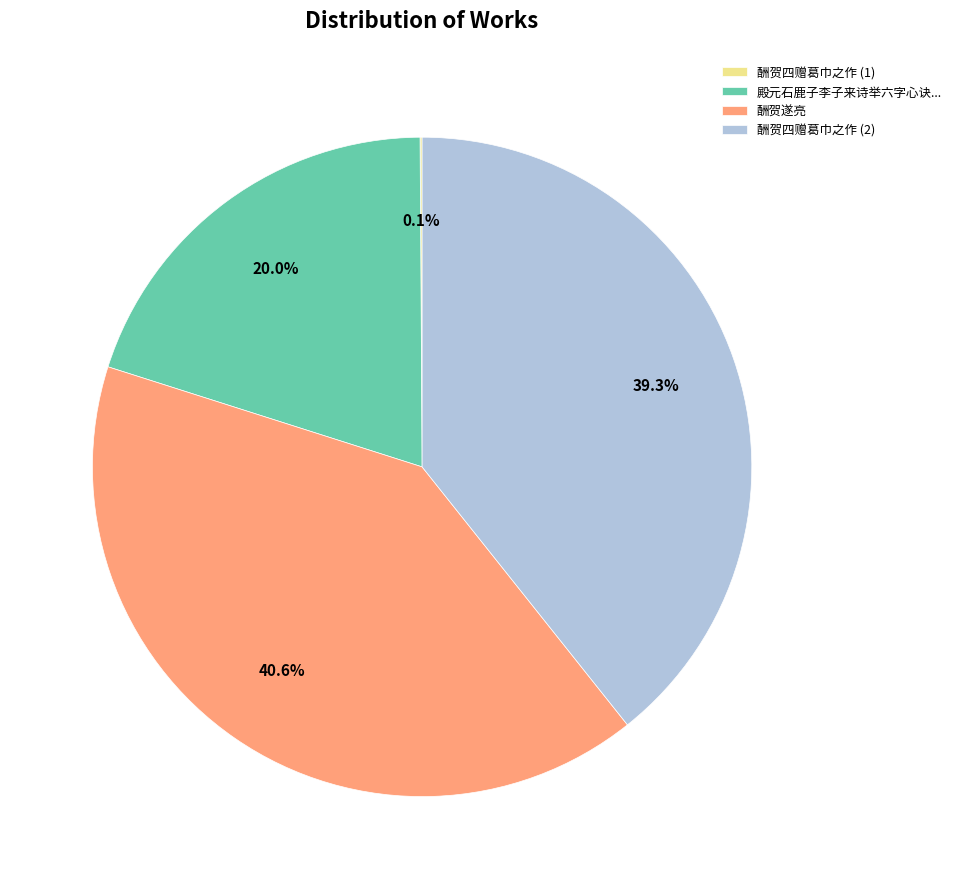

What percentage is the 酬贺遂亮 slice, to the nearest percent?

41%